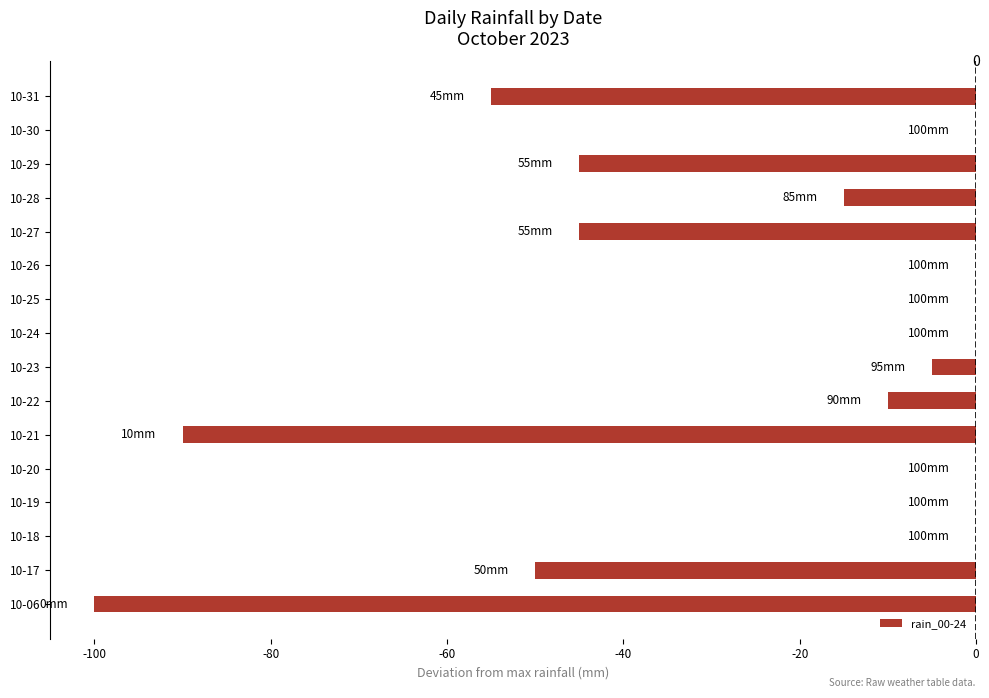

Between 10-29 and 10-18, which is larger?

10-18